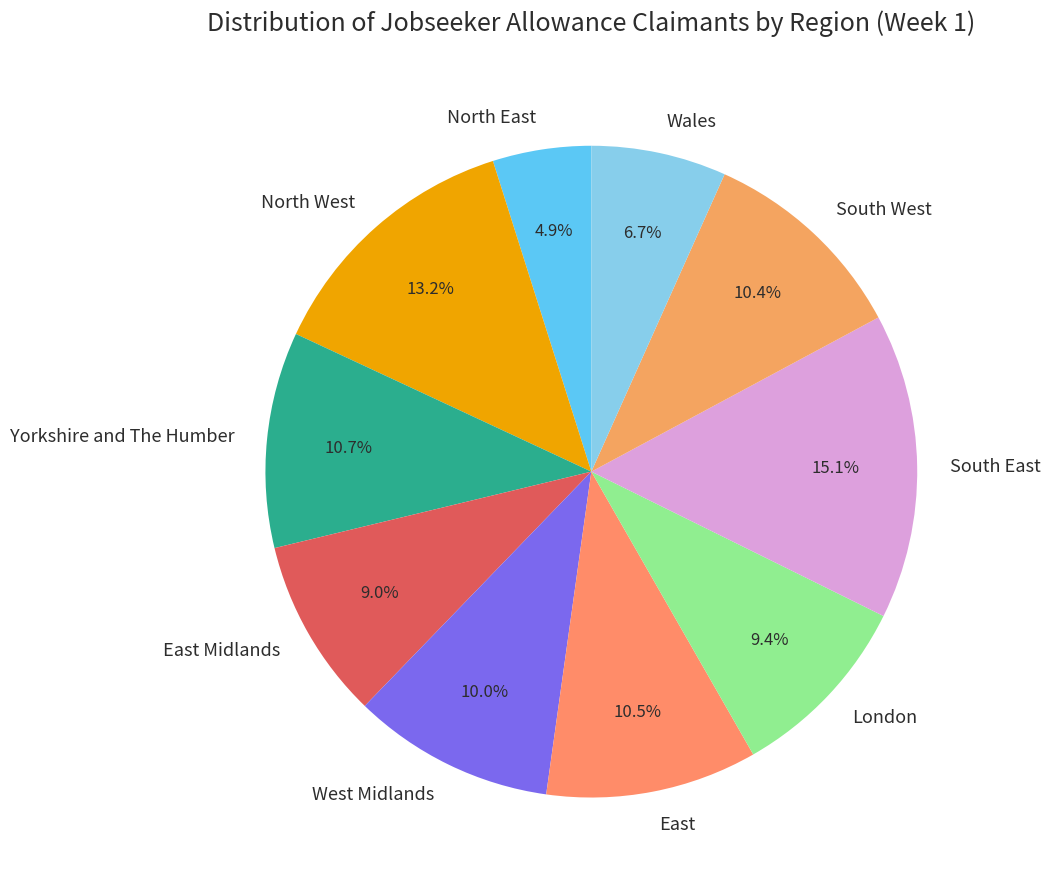

Is it true that Wales is 7% of the pie?

True